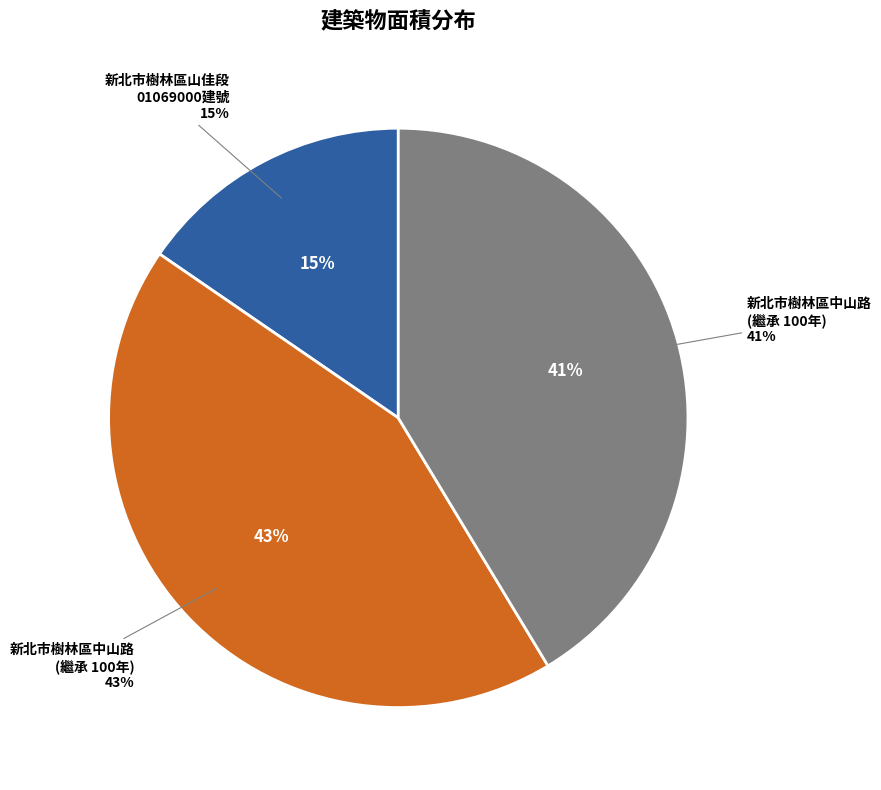

Count the number of slices in the pie.

3